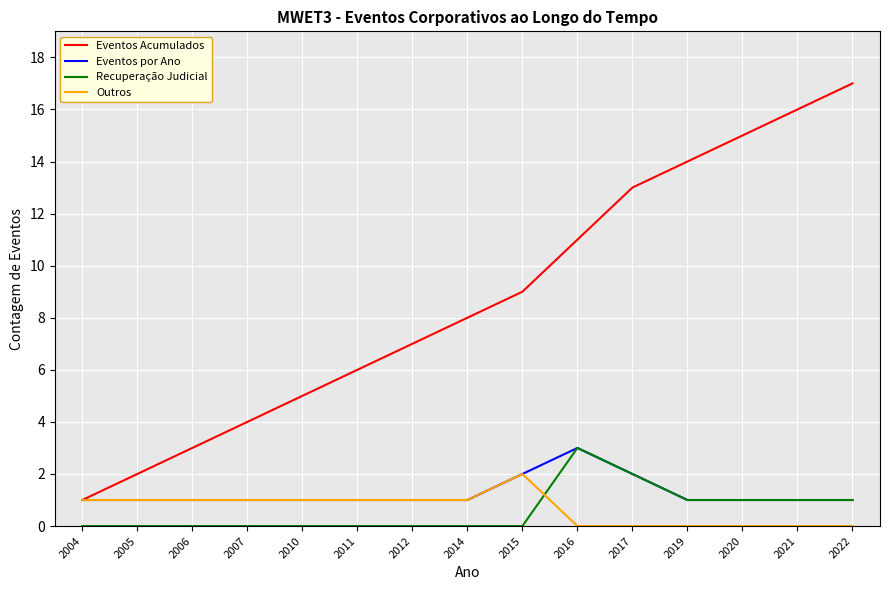

Reading right to left, list all the values displayed in this chart.

Eventos Acumulados: 2022=17	2021=16	2020=15	2019=14	2017=13	2016=11	2015=9	2014=8	2012=7	2011=6	2010=5	2007=4	2006=3	2005=2	2004=1
Eventos por Ano: 2022=1	2021=1	2020=1	2019=1	2017=2	2016=3	2015=2	2014=1	2012=1	2011=1	2010=1	2007=1	2006=1	2005=1	2004=1
Recuperação Judicial: 2022=1	2021=1	2020=1	2019=1	2017=2	2016=3	2015=0	2014=0	2012=0	2011=0	2010=0	2007=0	2006=0	2005=0	2004=0
Outros: 2022=0	2021=0	2020=0	2019=0	2017=0	2016=0	2015=2	2014=1	2012=1	2011=1	2010=1	2007=1	2006=1	2005=1	2004=1